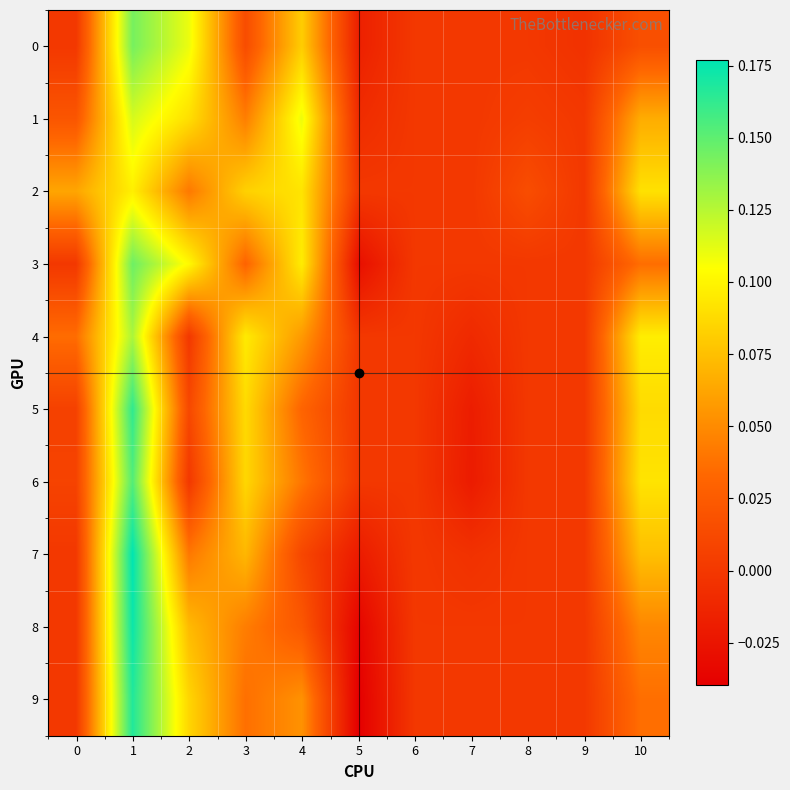

Reading left to right, what are all the values shown in this chart?

0: 0=0.0	1=0.1	2=0.1	3=0.0	4=0.1	5=-0.0	6=0.0	7=0.0	8=0.0	9=-0.0	10=0.0
1: 0=0.0	1=0.1	2=0.1	3=0.0	4=0.1	5=-0.0	6=0.0	7=0.0	8=0.0	9=0.0	10=0.1
2: 0=0.1	1=0.1	2=0.0	3=0.1	4=0.1	5=0.0	6=0.0	7=0.0	8=0.0	9=0.0	10=0.1
3: 0=0.0	1=0.1	2=0.1	3=0.0	4=0.1	5=-0.0	6=0.0	7=0.0	8=0.0	9=0.0	10=0.0
4: 0=0.0	1=0.1	2=0.0	3=0.1	4=0.1	5=0.0	6=0.0	7=-0.0	8=0.0	9=0.0	10=0.1
5: 0=0.0	1=0.2	2=0.0	3=0.1	4=0.0	5=0.0	6=0.0	7=-0.0	8=0.0	9=0.0	10=0.1
6: 0=0.0	1=0.2	2=0.0	3=0.1	4=0.0	5=0.0	6=0.0	7=-0.0	8=0.0	9=0.0	10=0.1
7: 0=0.0	1=0.2	2=0.0	3=0.1	4=0.0	5=-0.0	6=0.0	7=-0.0	8=0.0	9=0.0	10=0.1
8: 0=0.0	1=0.2	2=0.1	3=0.0	4=0.0	5=-0.0	6=0.0	7=0.0	8=0.0	9=0.0	10=0.0
9: 0=0.0	1=0.2	2=0.1	3=0.0	4=0.1	5=-0.0	6=0.0	7=0.0	8=0.0	9=0.0	10=0.0